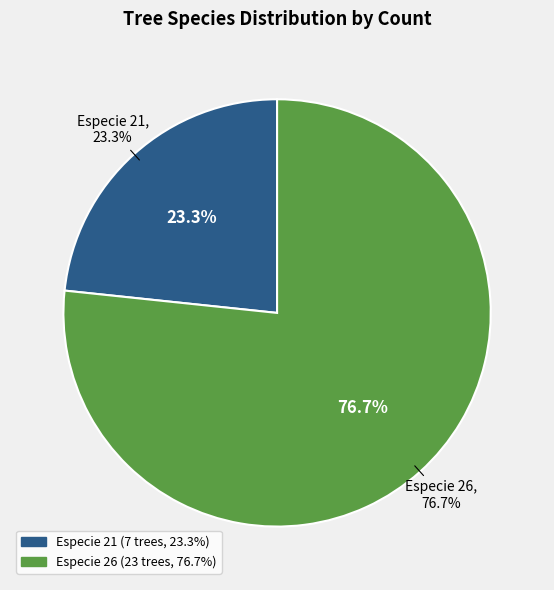

To the nearest percent, what is the difference between the largest and smallest slice percentages?

53%